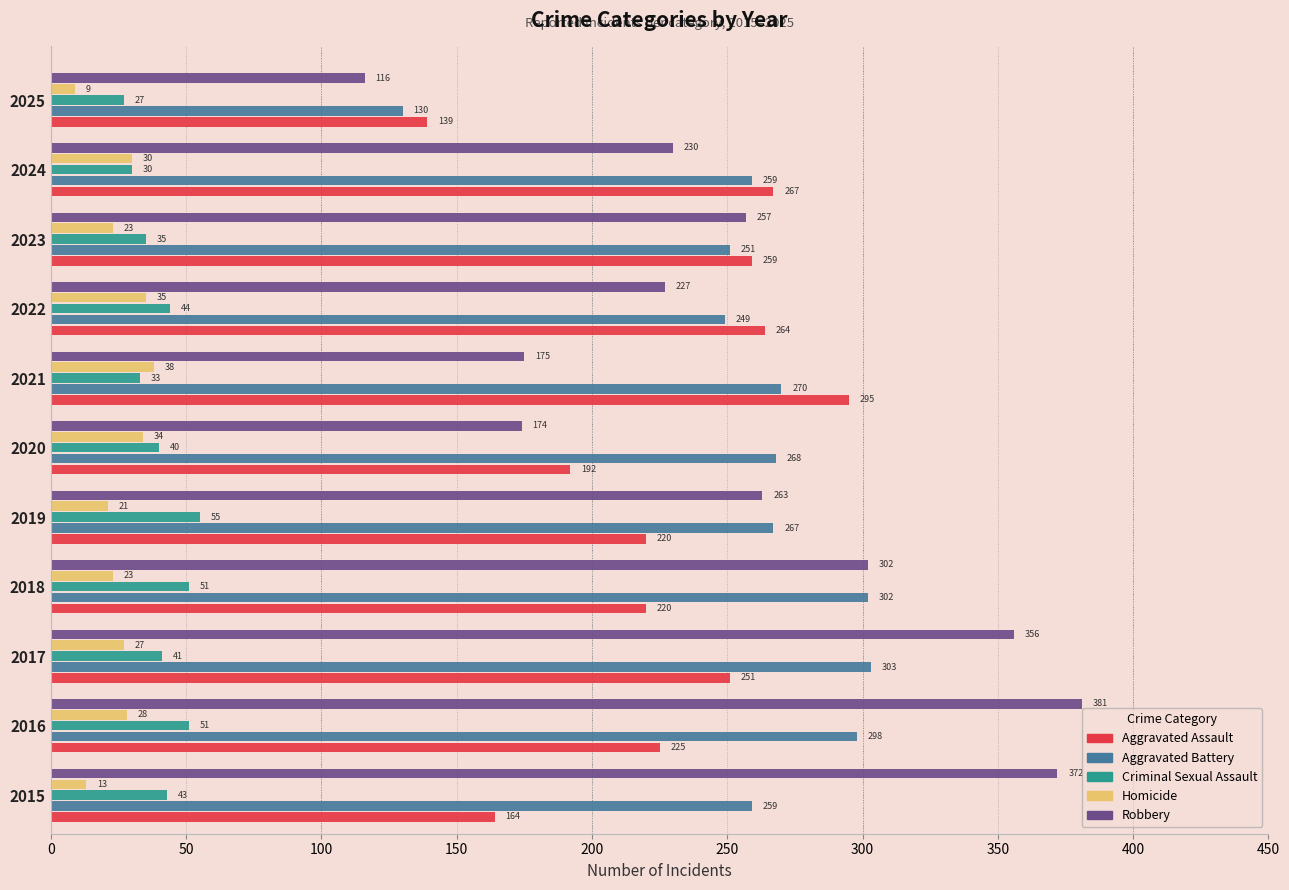

What is the difference between the Criminal Sexual Assault values at 2019 and 2023?

20